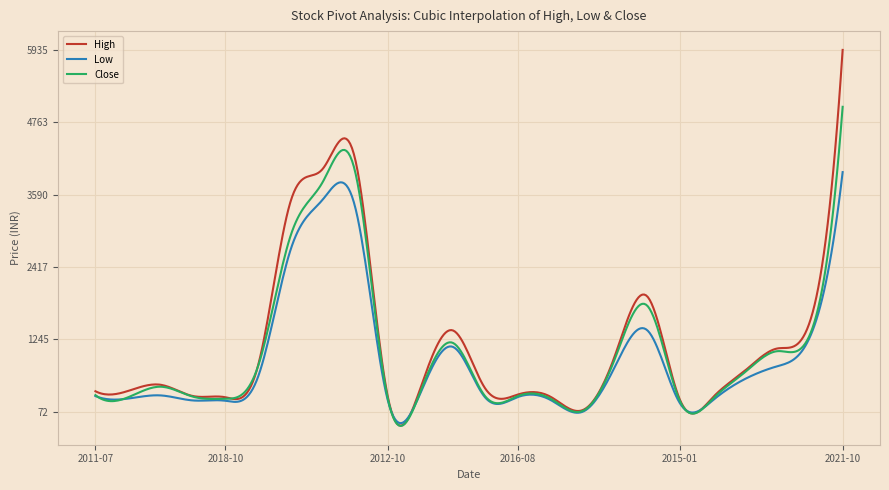

Which series has the widest spread of values?

High